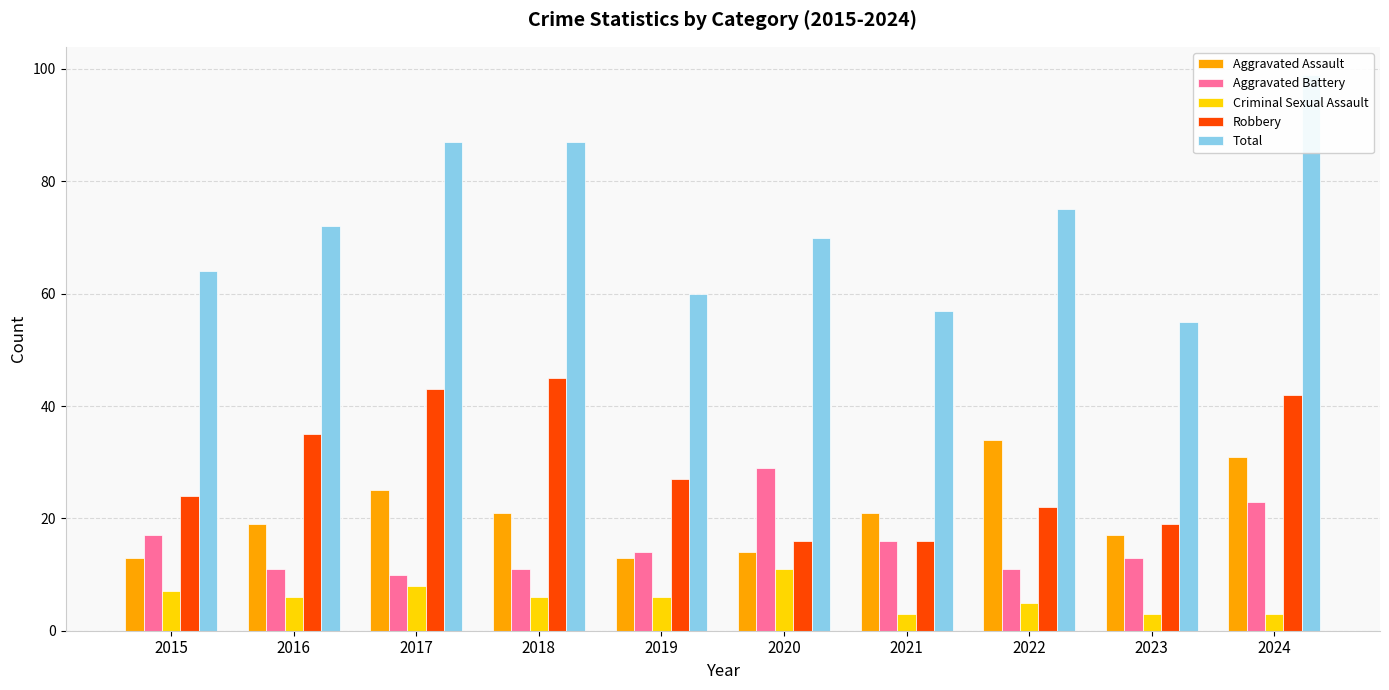

Reading left to right, list all the values displayed in this chart.

Aggravated Assault: 2015=13	2016=19	2017=25	2018=21	2019=13	2020=14	2021=21	2022=34	2023=17	2024=31
Aggravated Battery: 2015=17	2016=11	2017=10	2018=11	2019=14	2020=29	2021=16	2022=11	2023=13	2024=23
Criminal Sexual Assault: 2015=7	2016=6	2017=8	2018=6	2019=6	2020=11	2021=3	2022=5	2023=3	2024=3
Robbery: 2015=24	2016=35	2017=43	2018=45	2019=27	2020=16	2021=16	2022=22	2023=19	2024=42
Total: 2015=64	2016=72	2017=87	2018=87	2019=60	2020=70	2021=57	2022=75	2023=55	2024=99